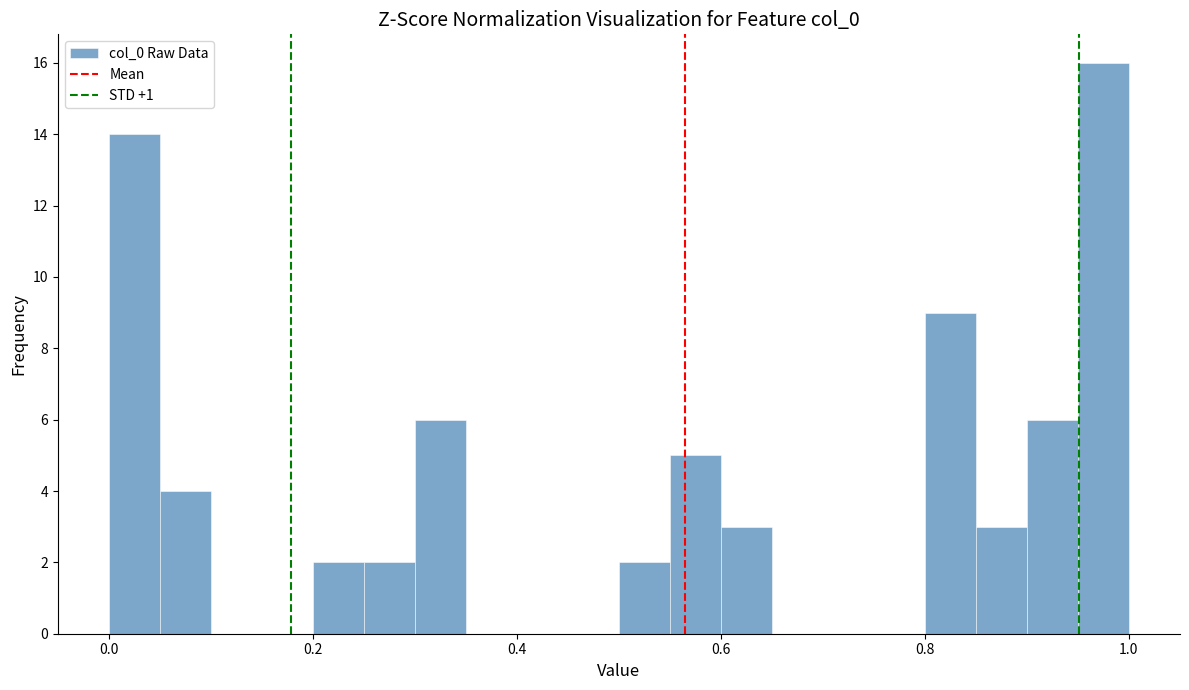

Read against the x-axis, roughly where is the centre of the tallest bar?

0.98